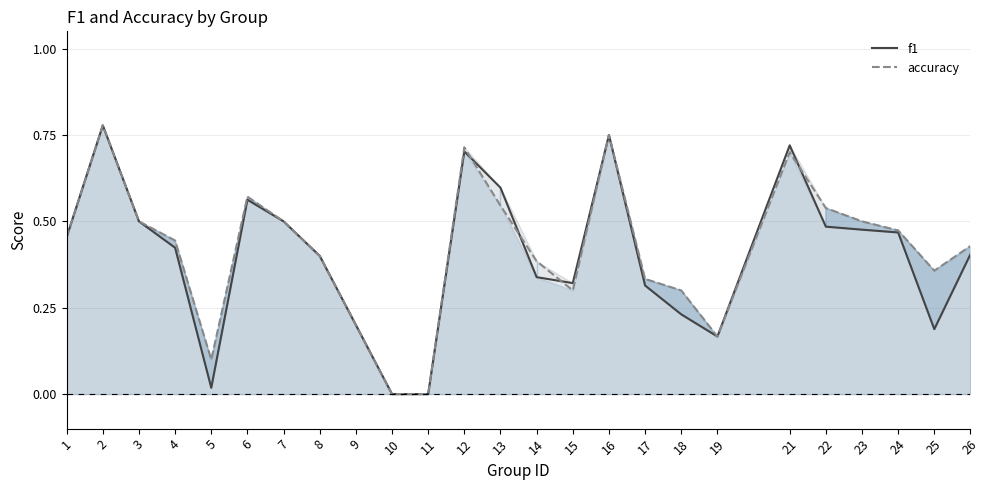

Which series has the widest spread of values?

f1